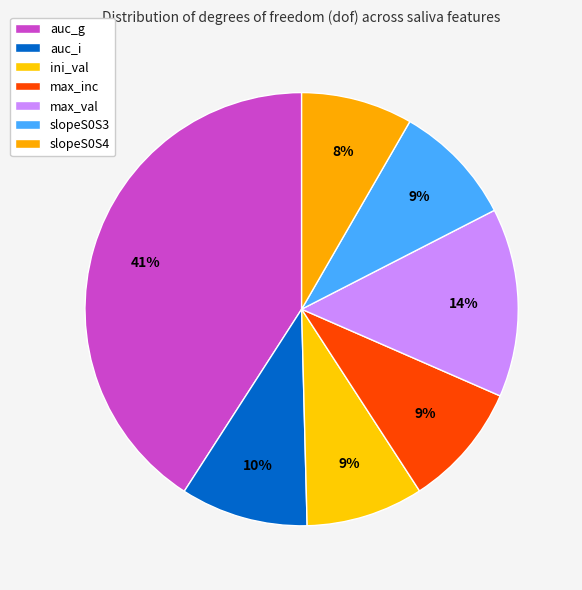

Is there any slice that represents more than half of the pie?

No